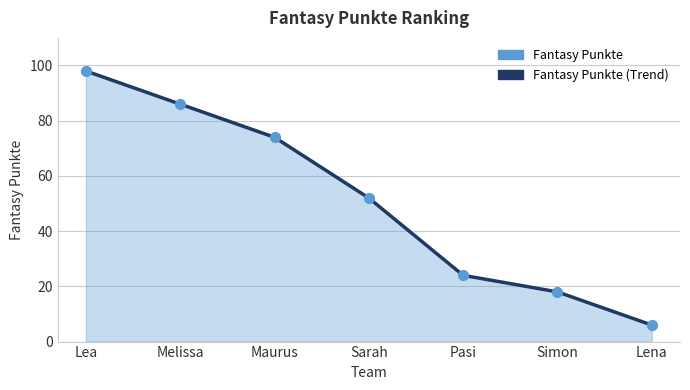

Between Lea and Sarah, which is larger?

Lea